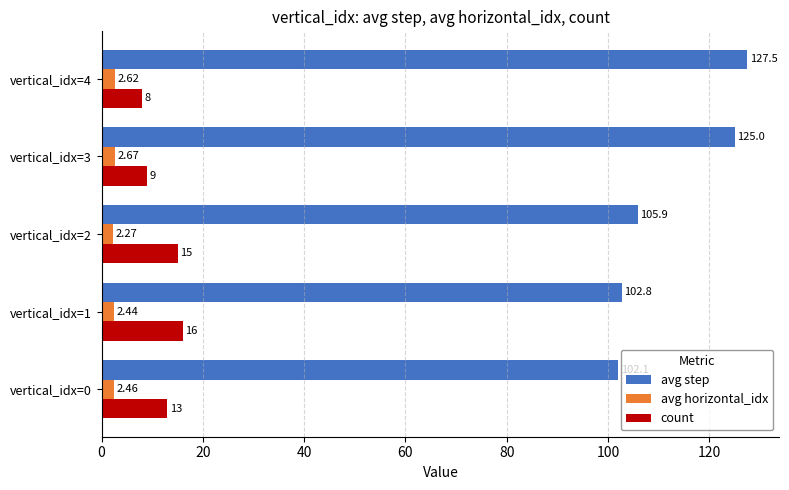

What is the sum of the count values at vertical_idx=3 and vertical_idx=4?

17.0